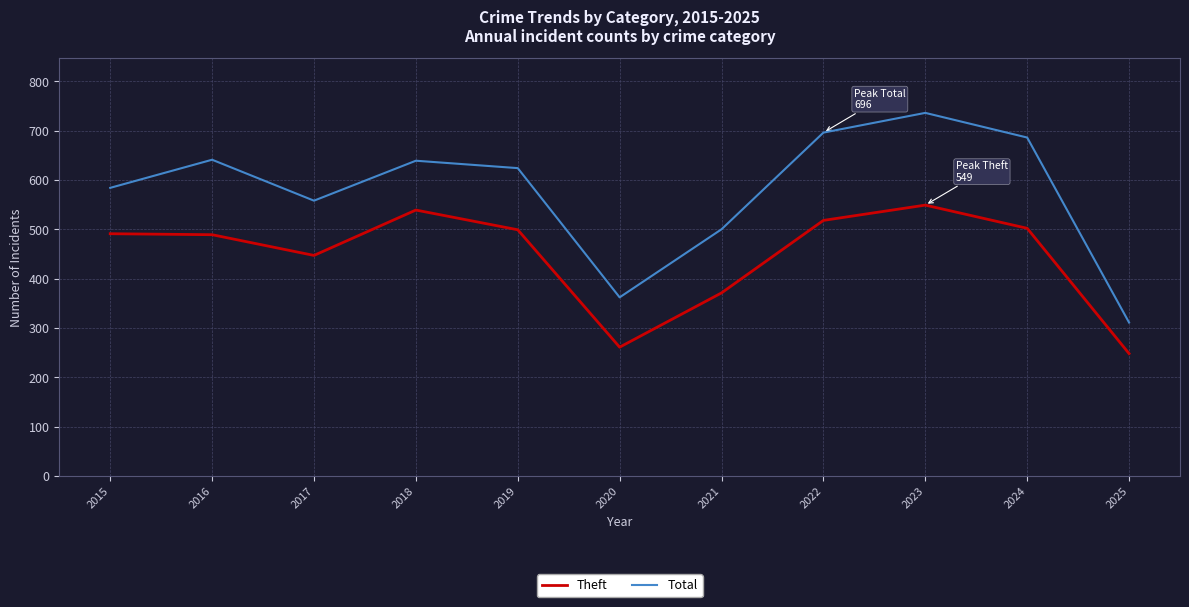

True or false: Total and Theft cross at least once.

False